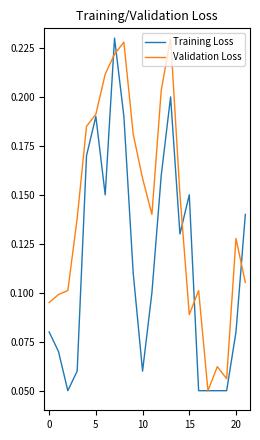

Which series has the largest total across all categories?

Validation Loss